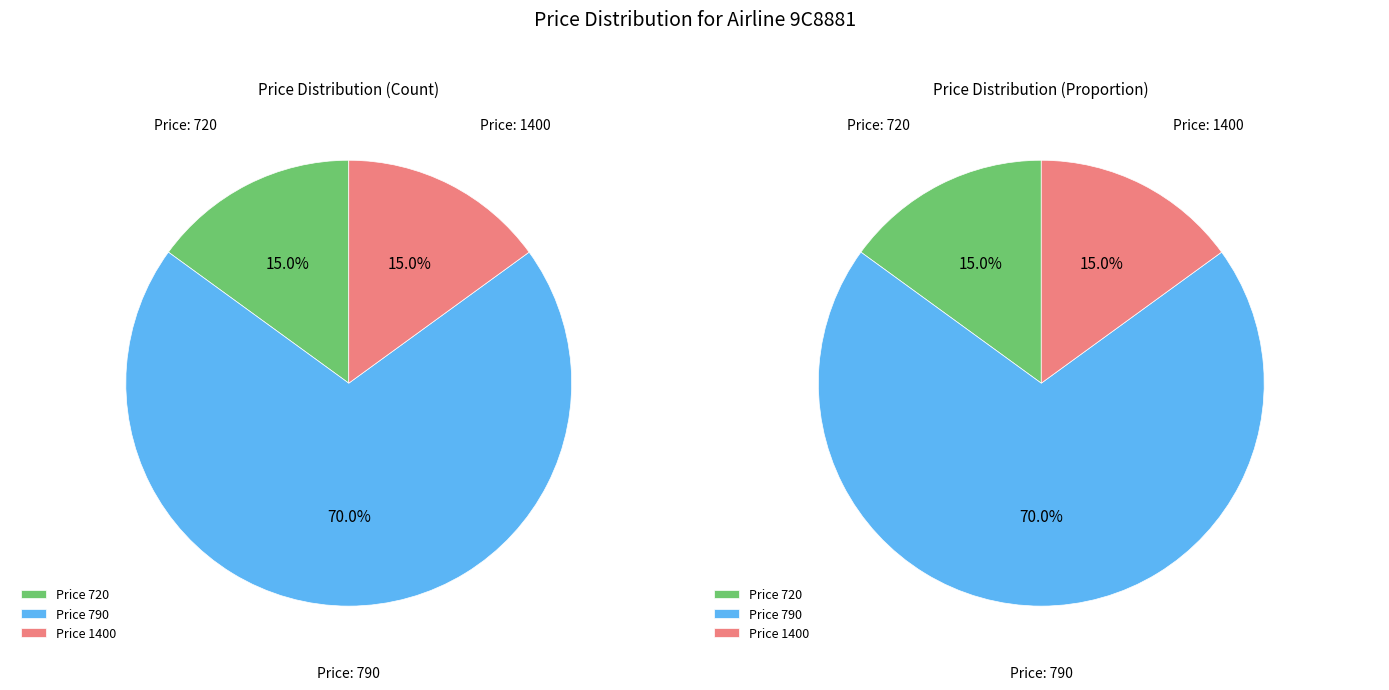

What is the total percentage of 790 and 720?

85.0%